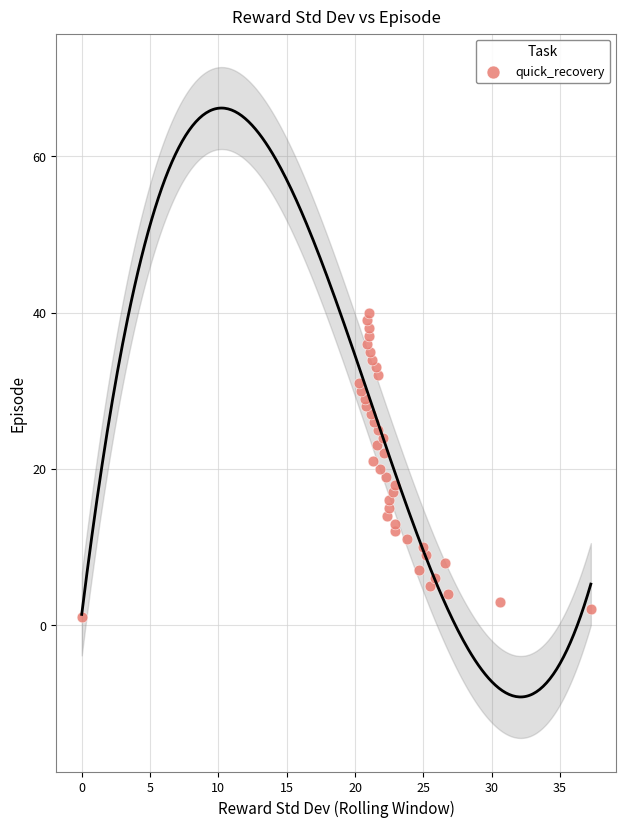

What is the range of Y values (max minus min)?

39